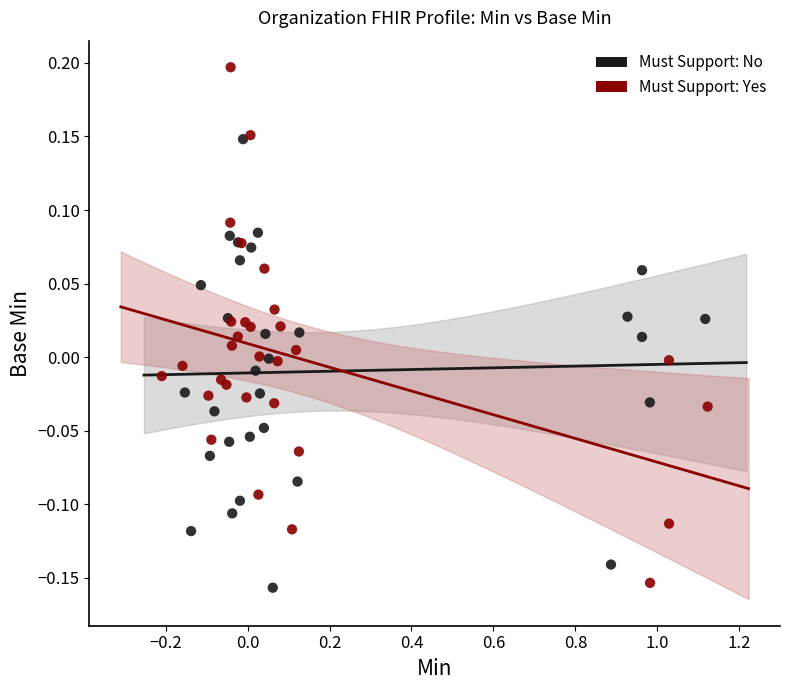

Which series contains the highest Y value?

Must Support: Yes